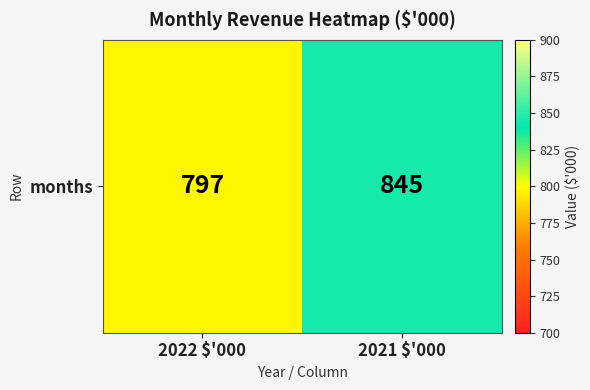

The chart shows a value of 845 at 2021 $'000. True or false?

True